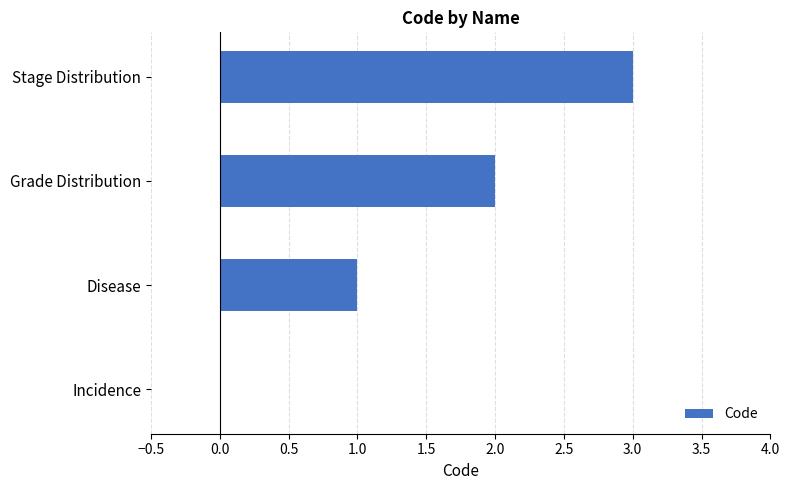

True or false: the data shows -2 at Incidence.

False